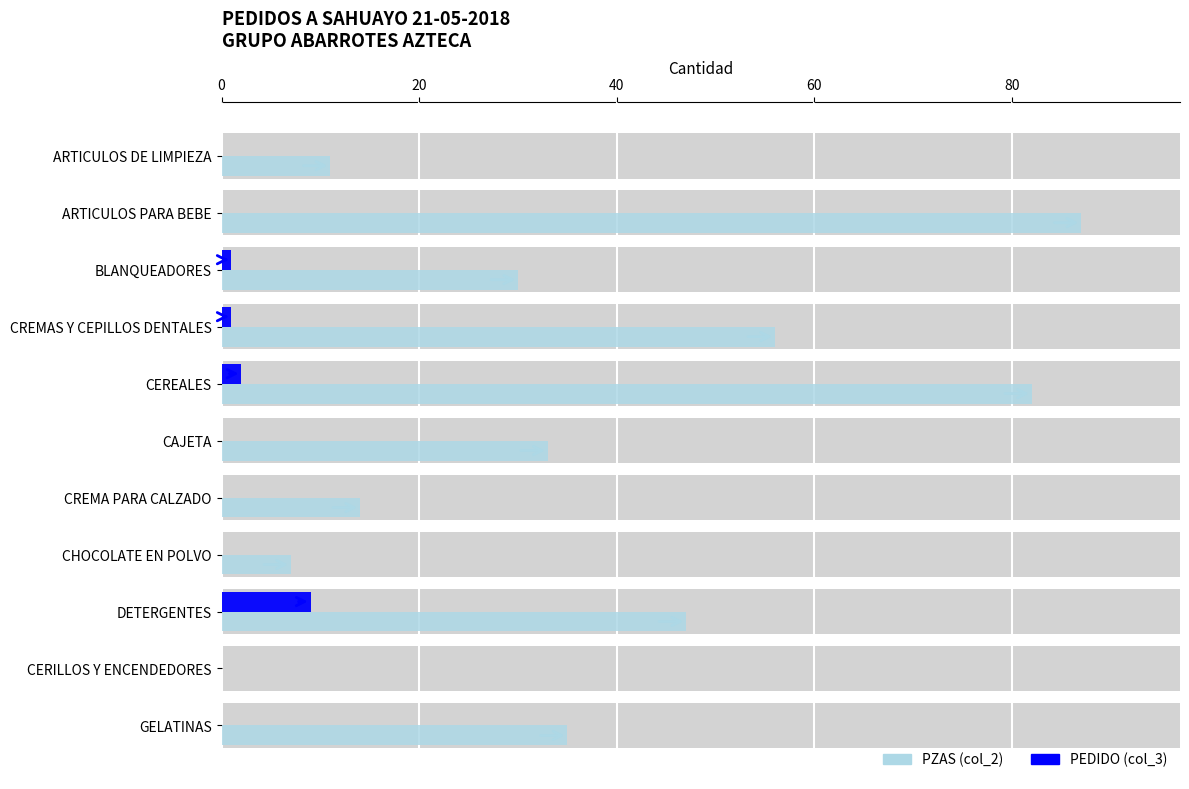

How many values in PZAS (col_2) are above zero?

10